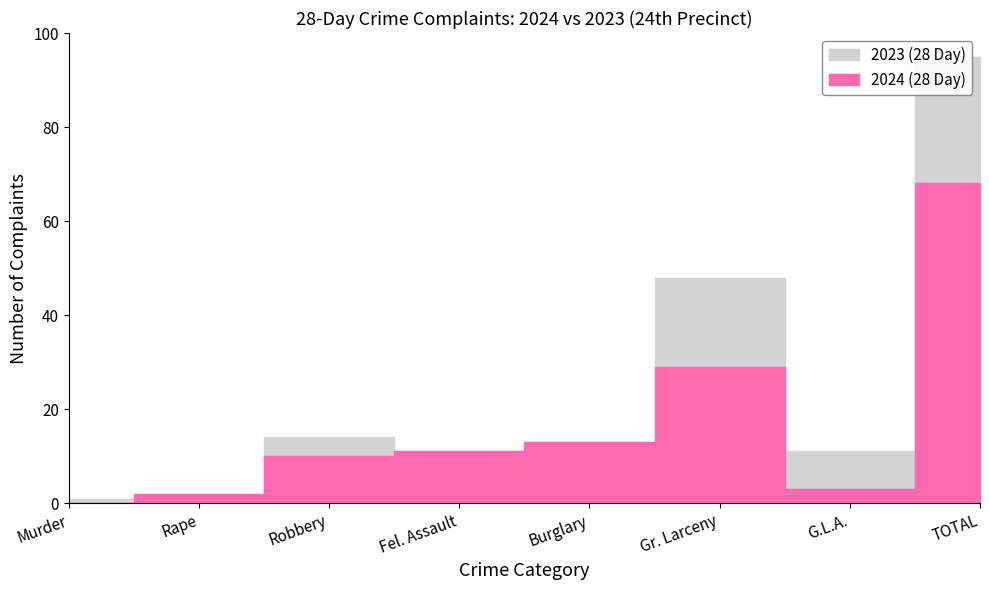

At how many categories does at least one series exceed 35?

2